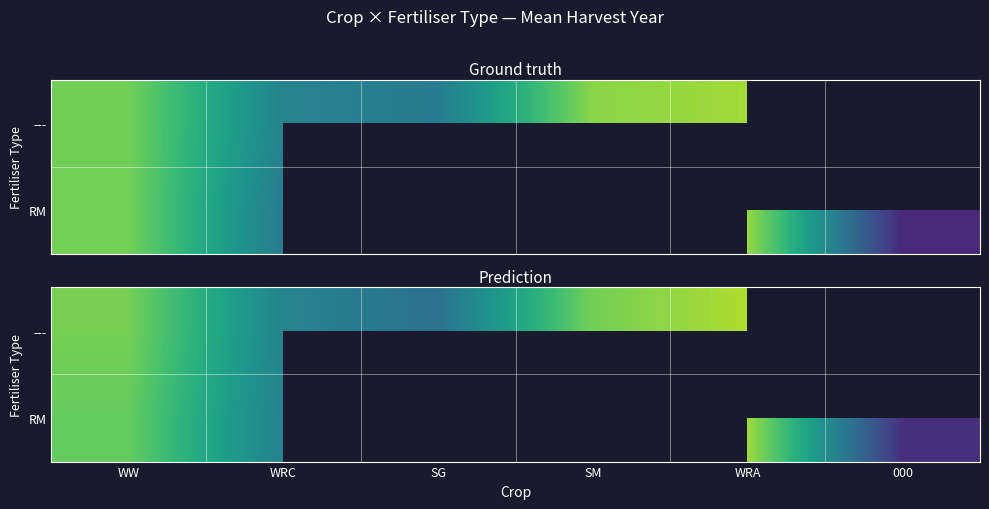

How many data points does each series have?

6